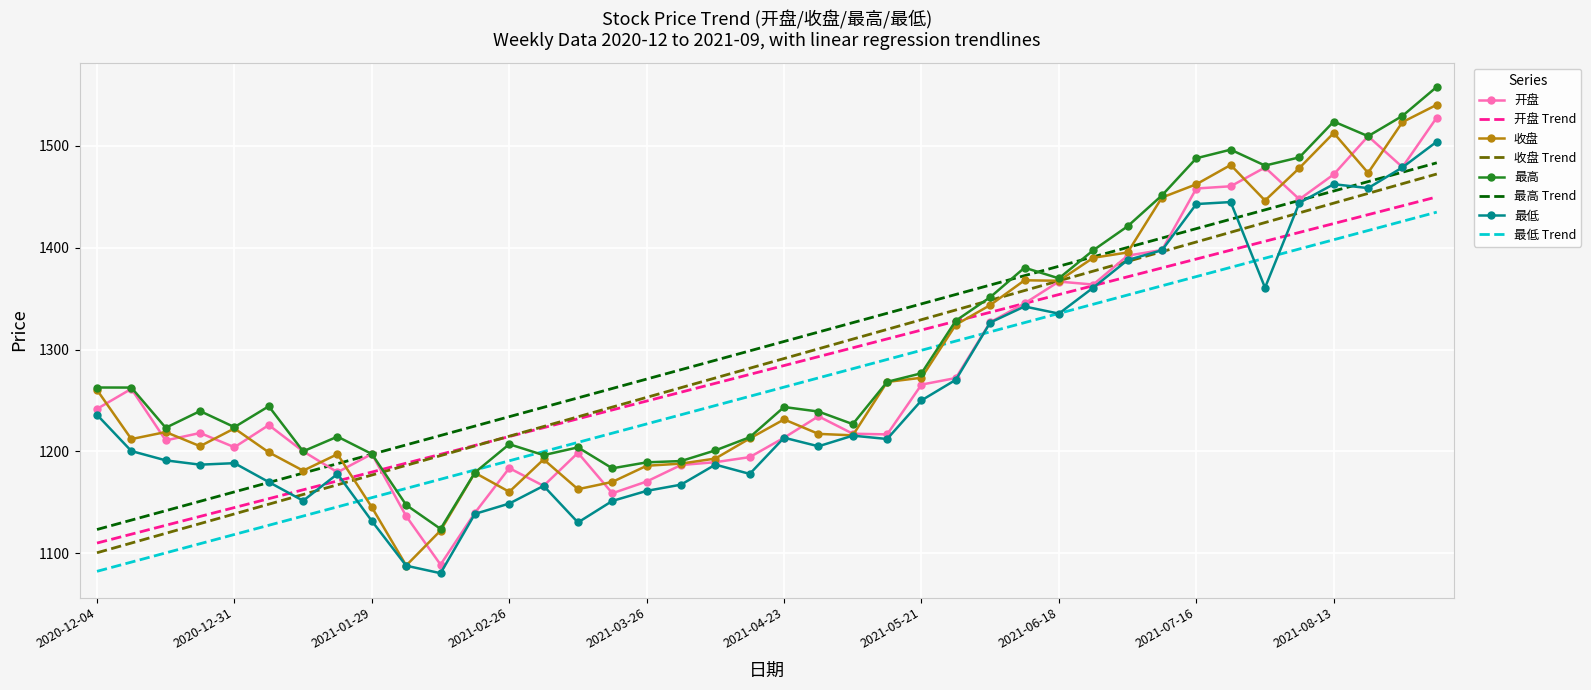

What is the minimum value shown in the chart?

1080.5